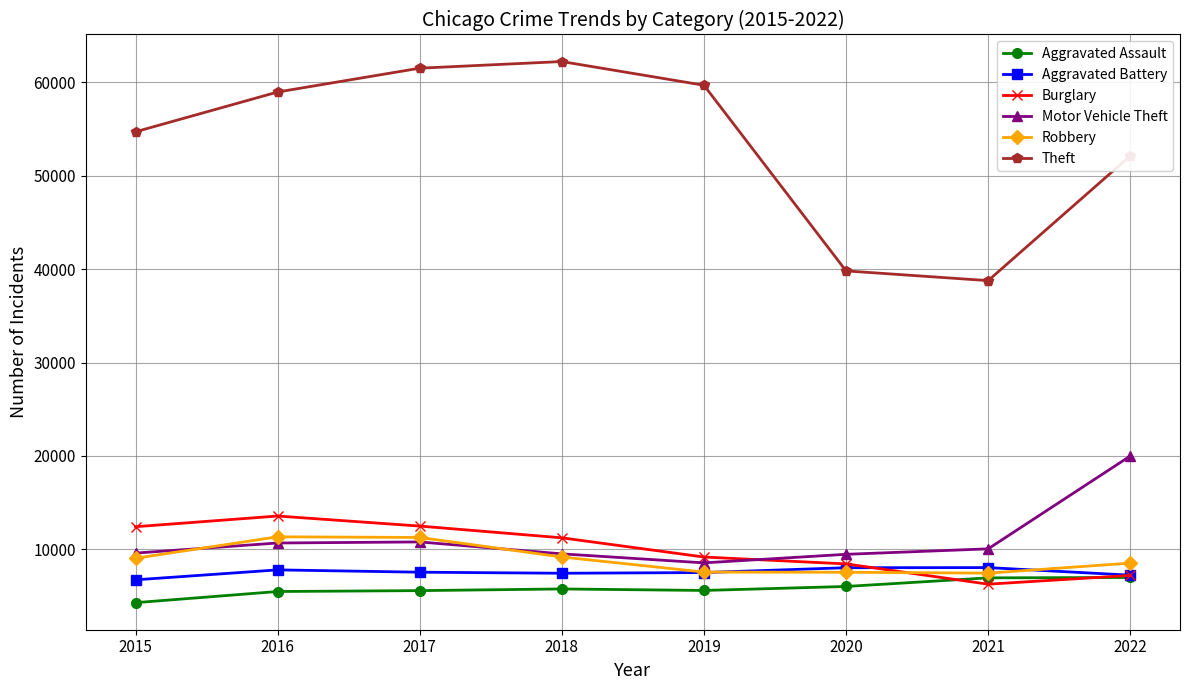

True or false: Aggravated Battery has more than 0 points higher than both neighbors.

True